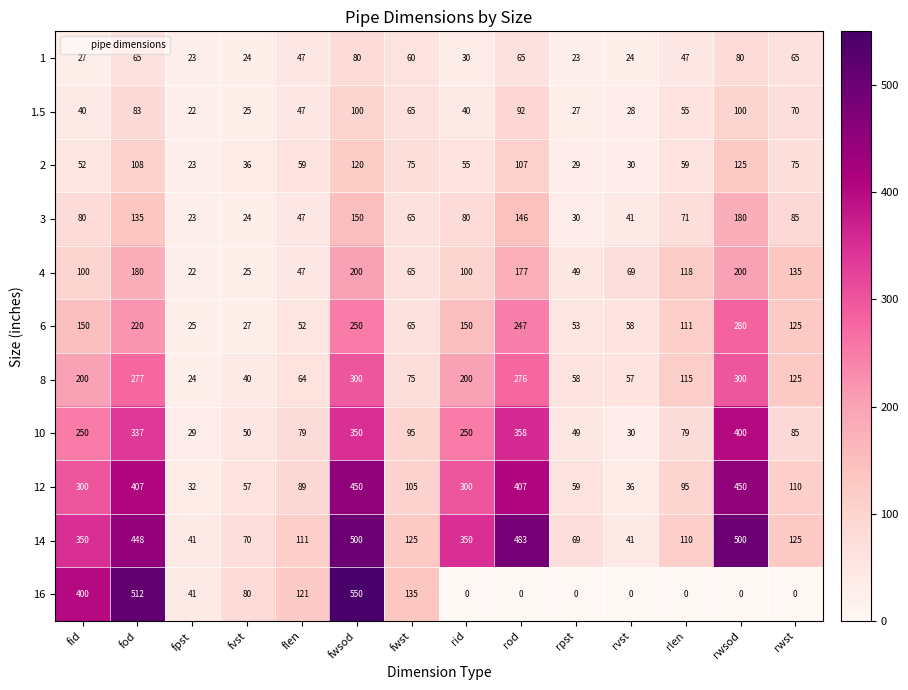

List the series in order of their peak value, lowest first.

1, 1.5, 2, 3, 4, 6, 8, 10, 12, 14, 16